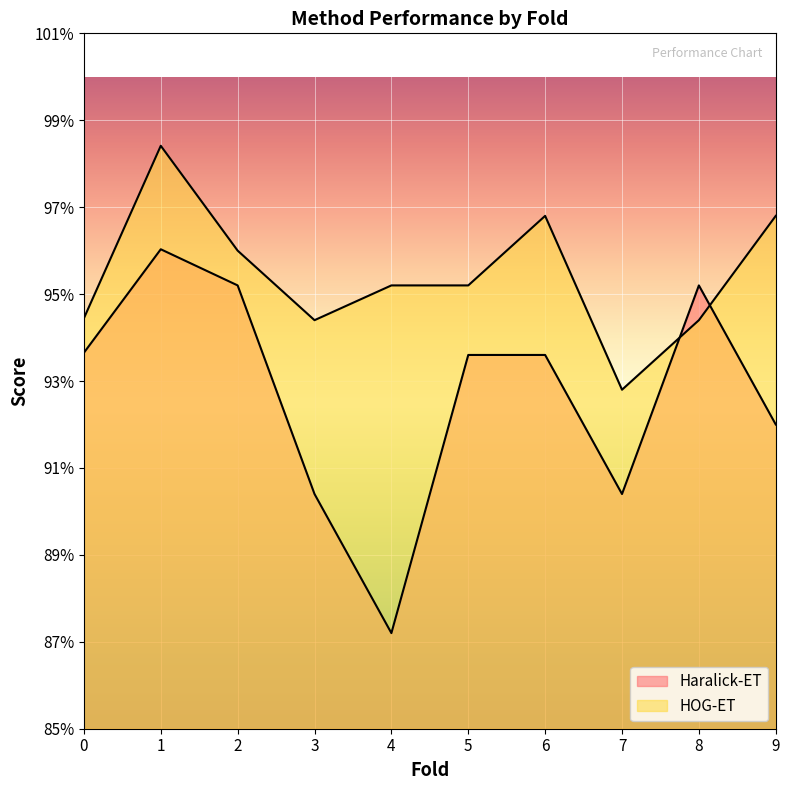

What is the average value of the HOG-ET series?

1.0